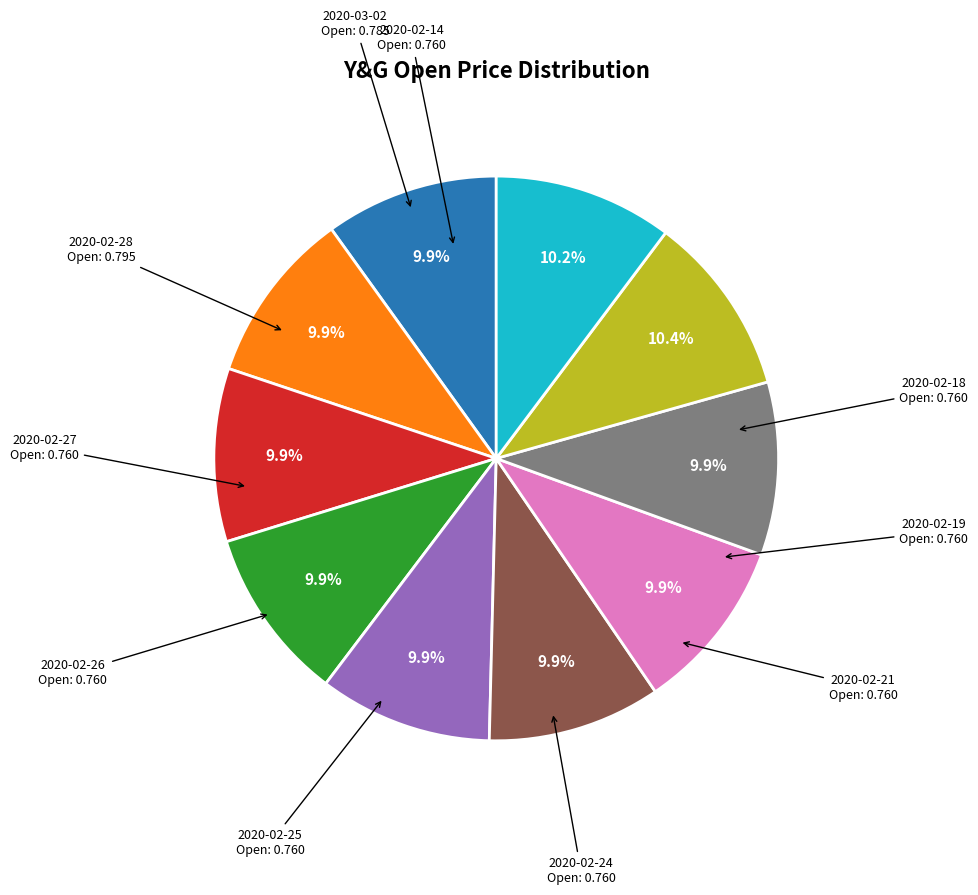

How many segments does this pie chart have?

10